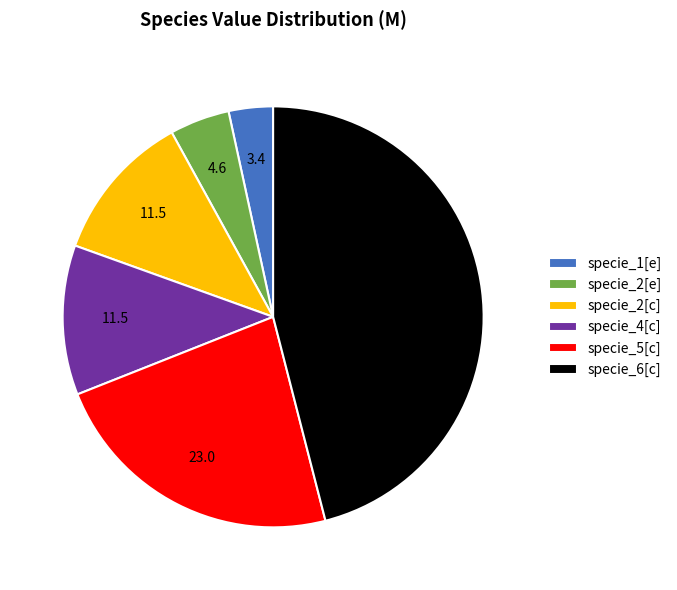

Count the number of slices in the pie.

6